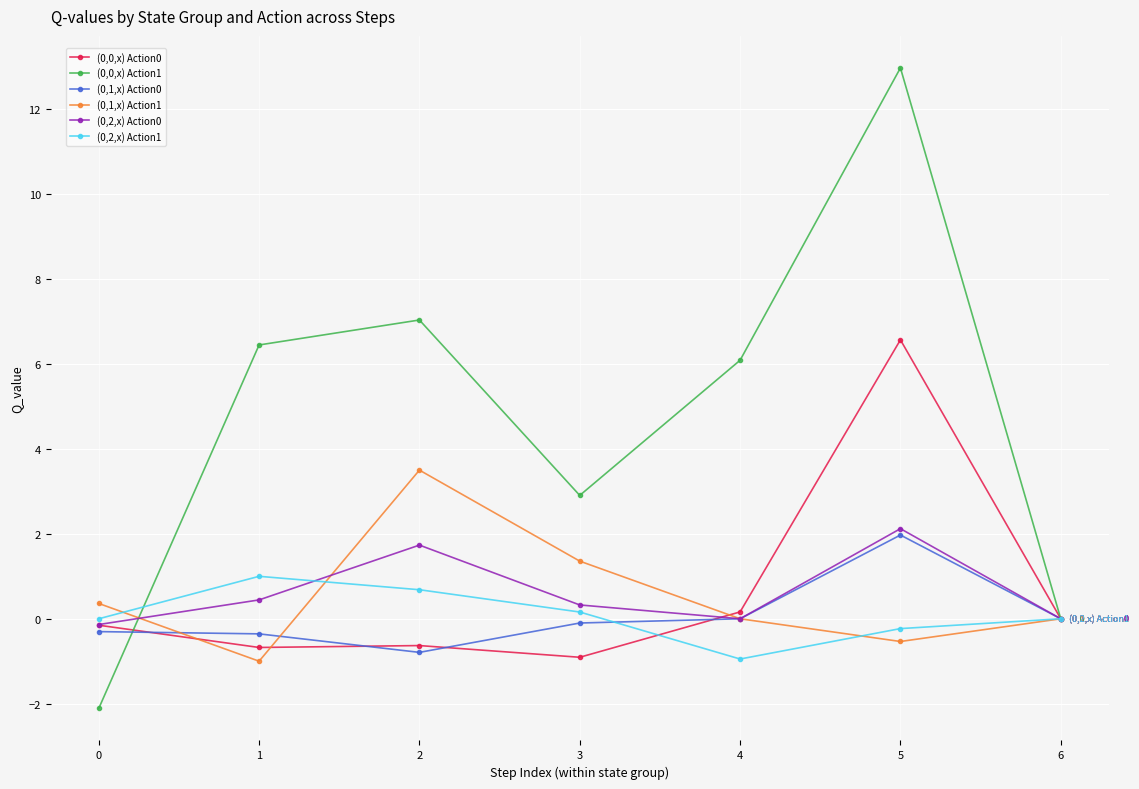

True or false: (0,2,x) Action0 has more than 1 points higher than both neighbors.

True